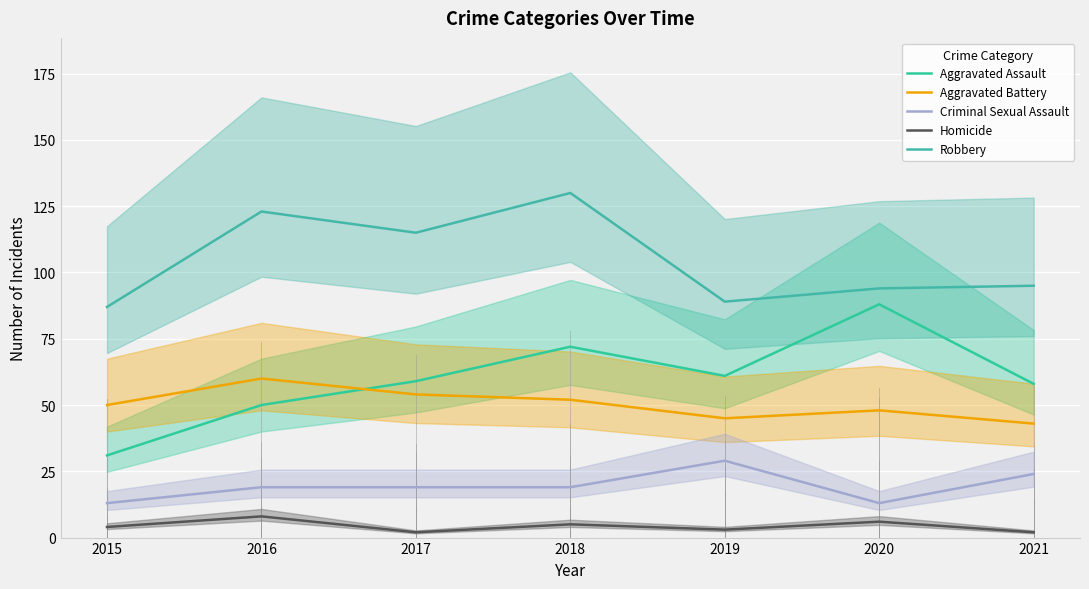

Rank the series at 2019 from lowest to highest value.

Homicide, Criminal Sexual Assault, Aggravated Battery, Aggravated Assault, Robbery